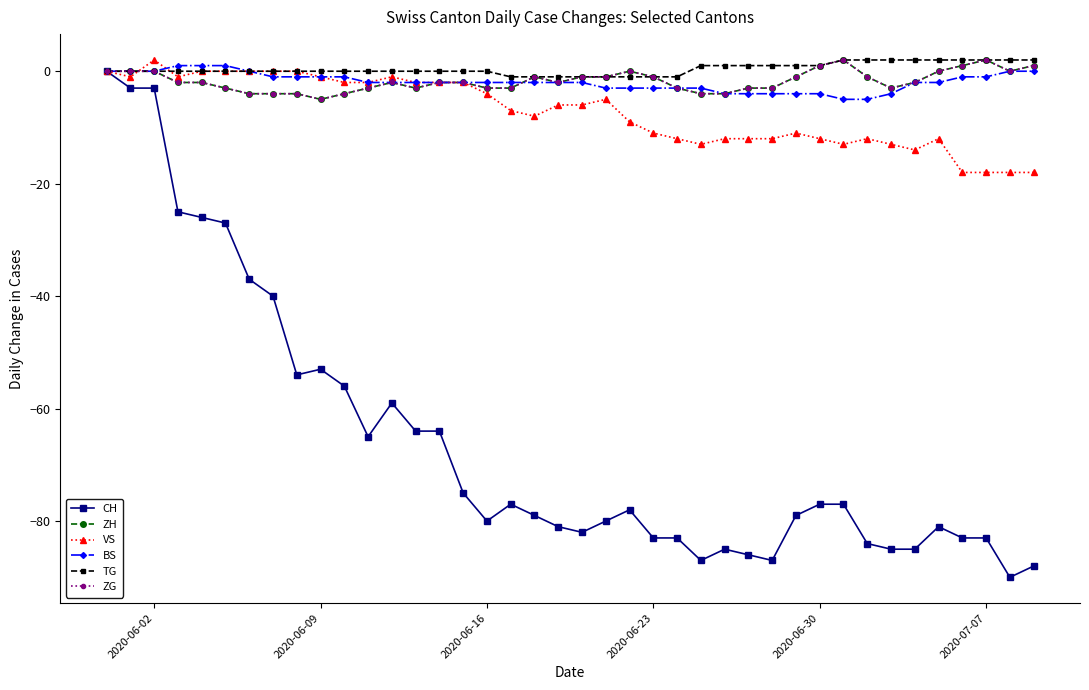

True or false: BS and ZG intersect in this chart.

True